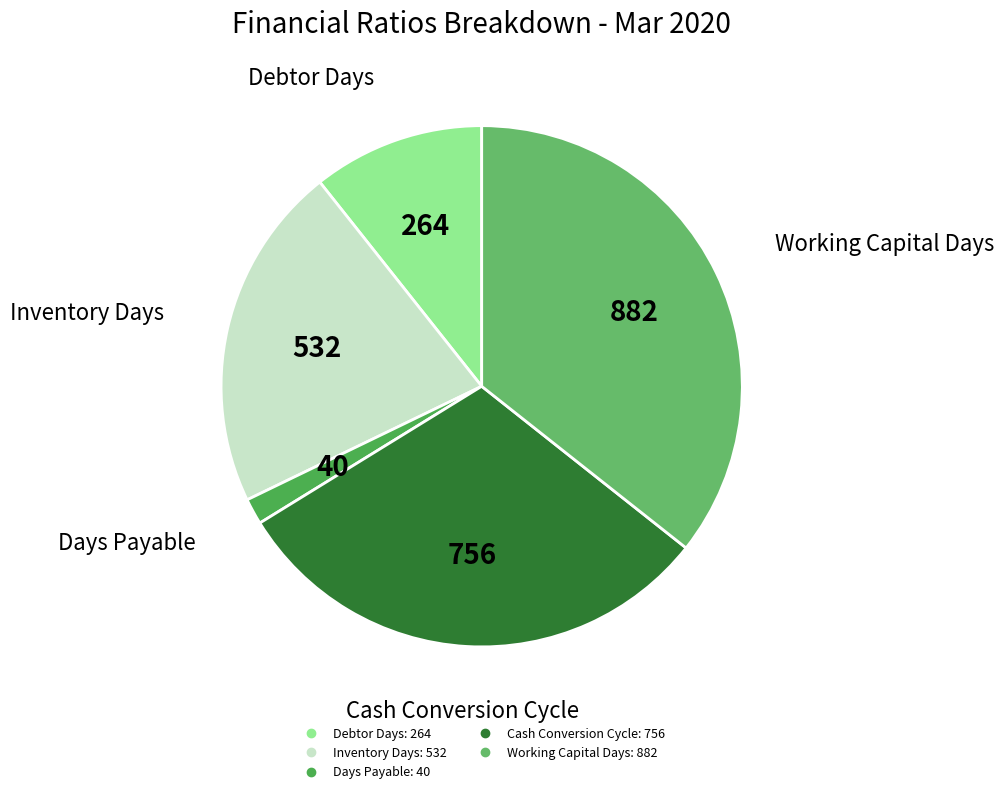

Count the number of slices in the pie.

5